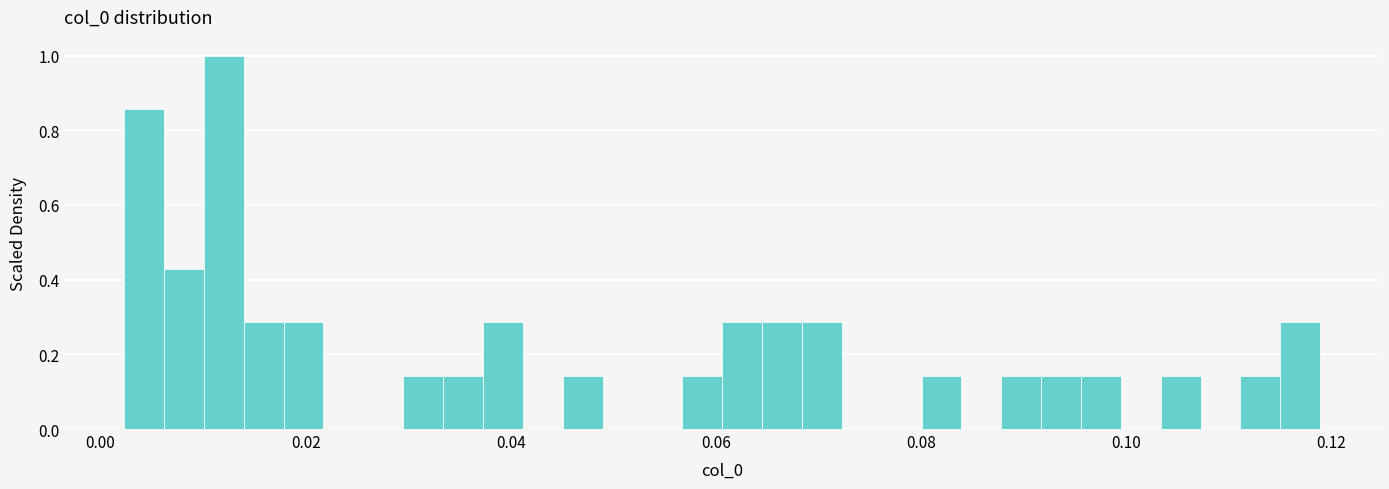

Around what value on the x-axis is the tallest bar? Give the approximate position of its centre, as read against the axis.

0.012